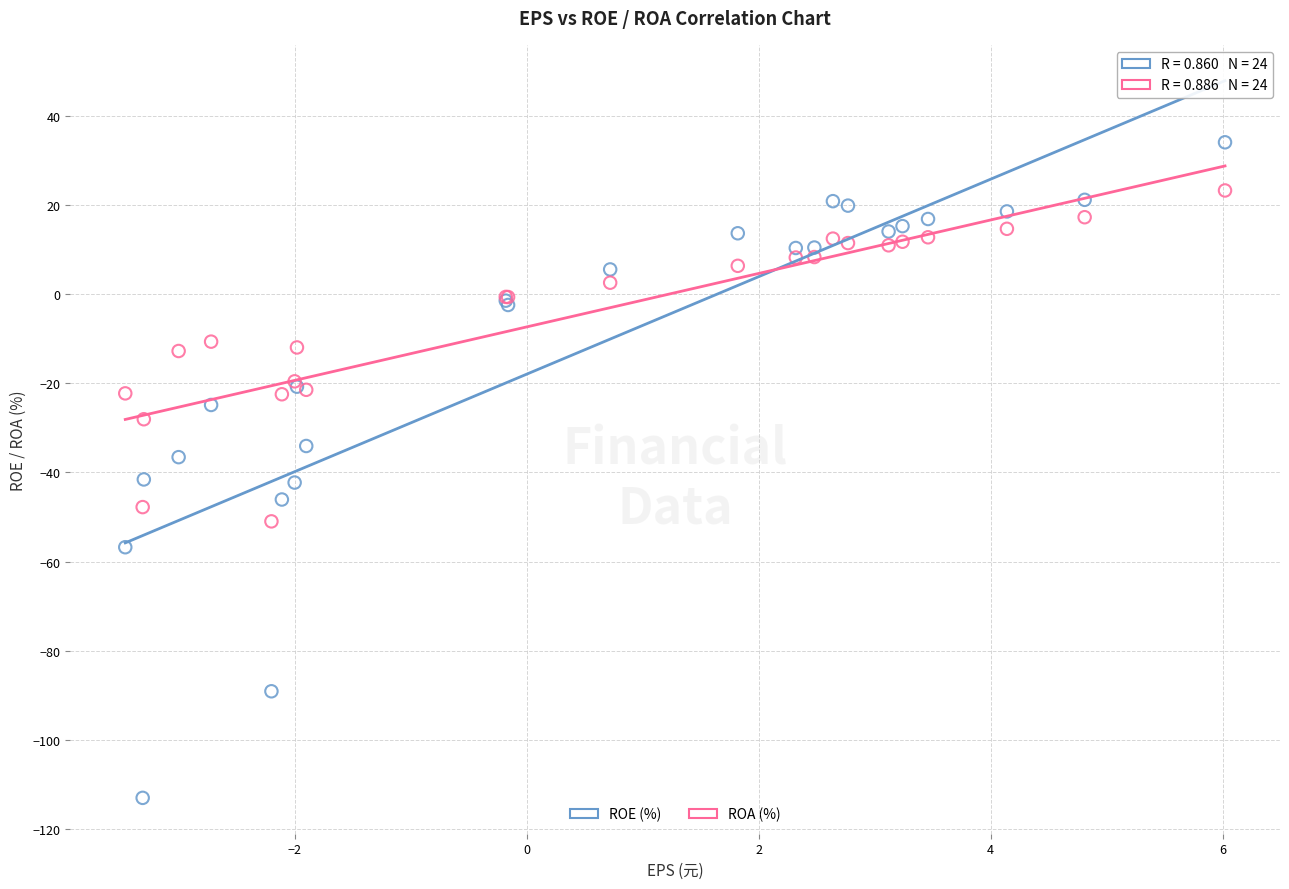

Which series contains the highest Y value?

ROE (%)